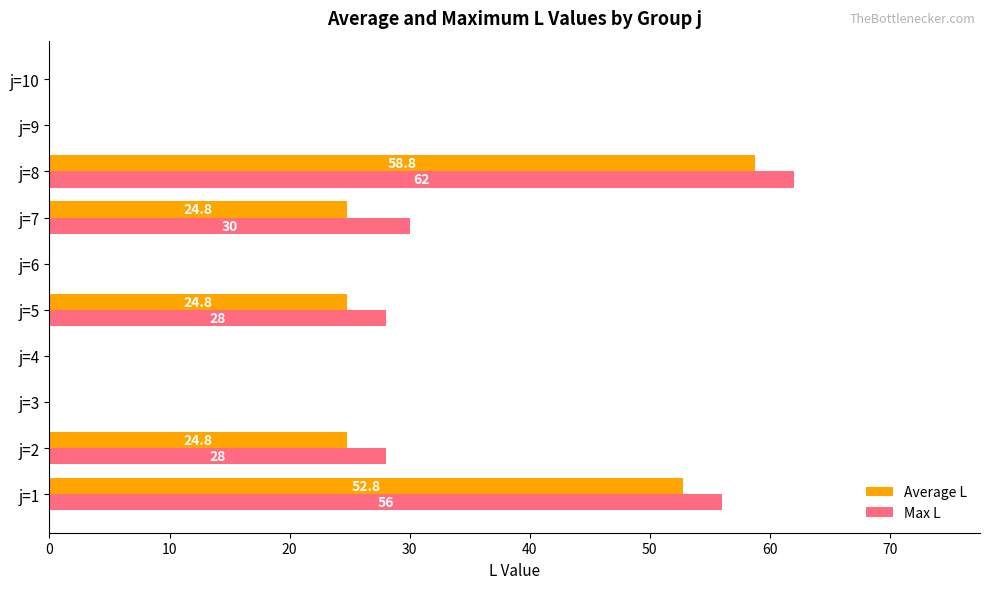

How many values in Max L are above zero?

5